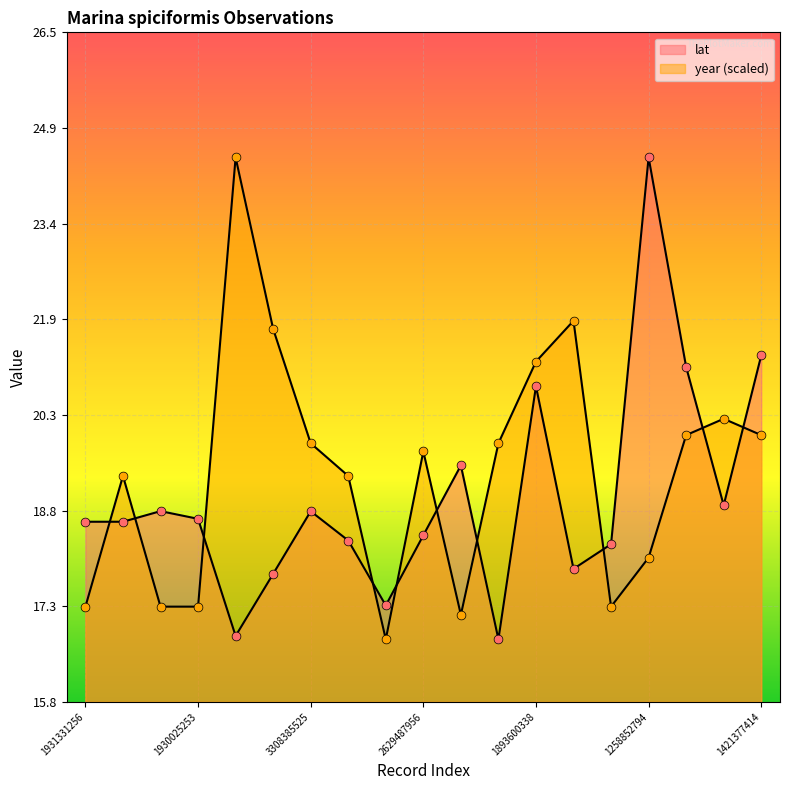

Which series has the largest Y range (max minus min)?

lat